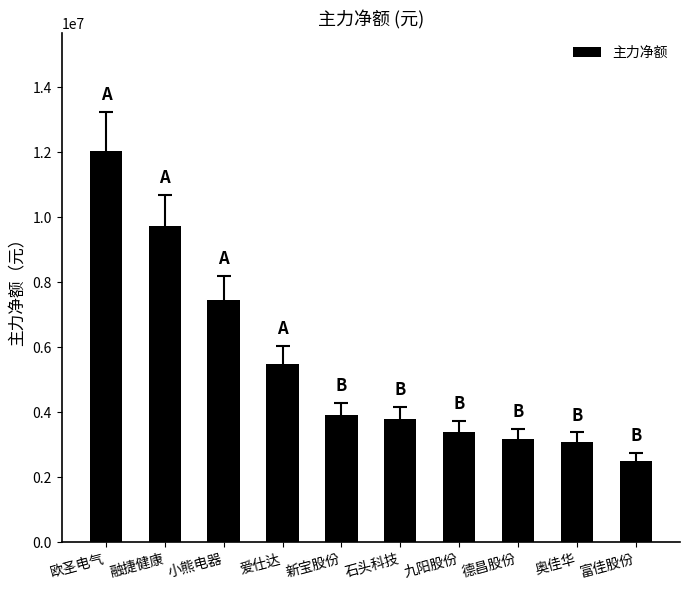

Where is the data nearest to the value 7275849?

小熊电器